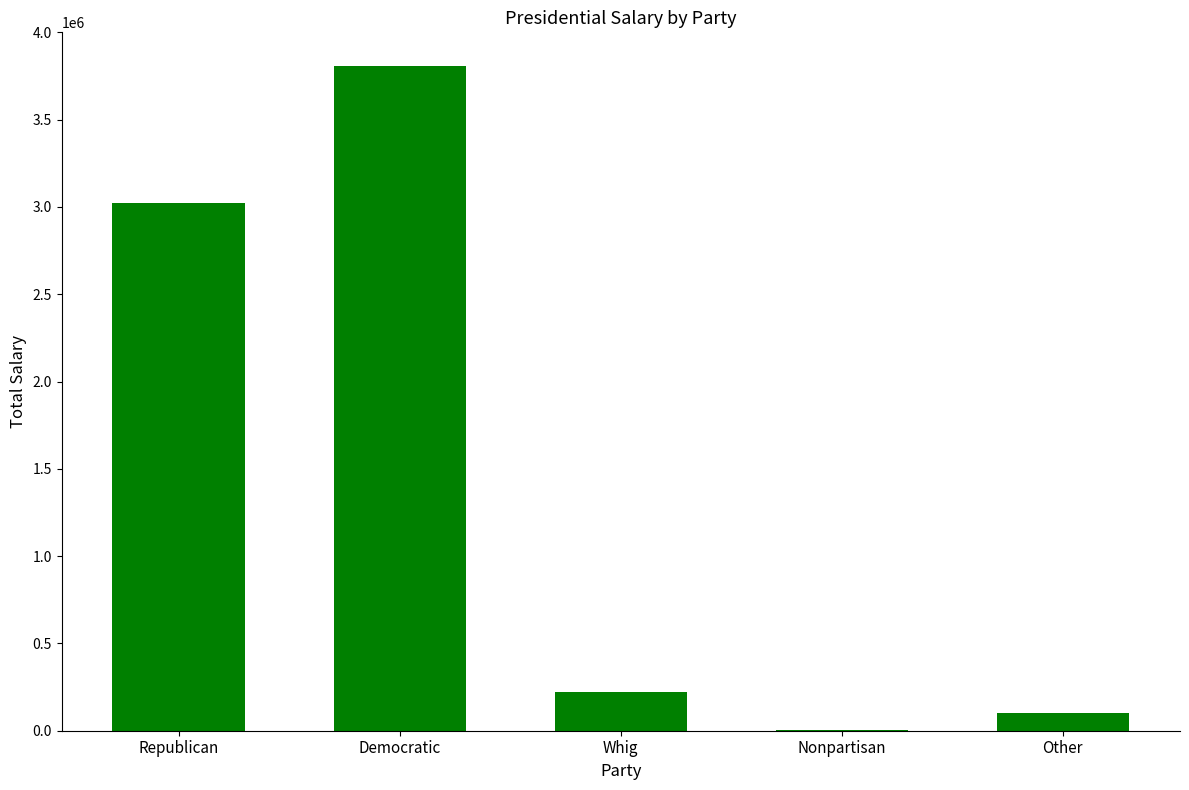

Reading left to right, what are all the values shown in this chart?

Republican=3025000	Democratic=3810000	Whig=220000	Nonpartisan=5000	Other=100000